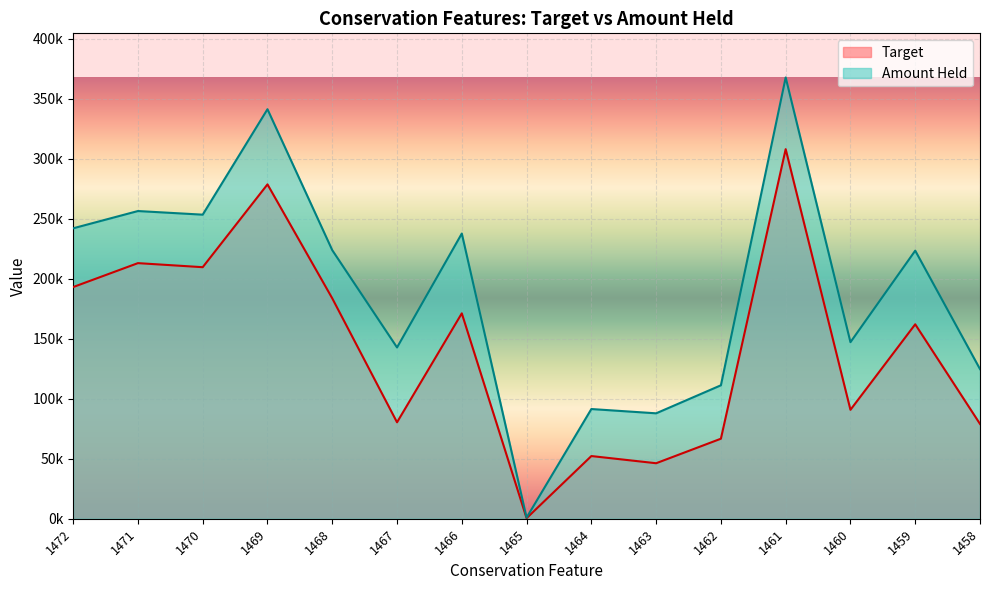

True or false: Amount Held and Target intersect in this chart.

False